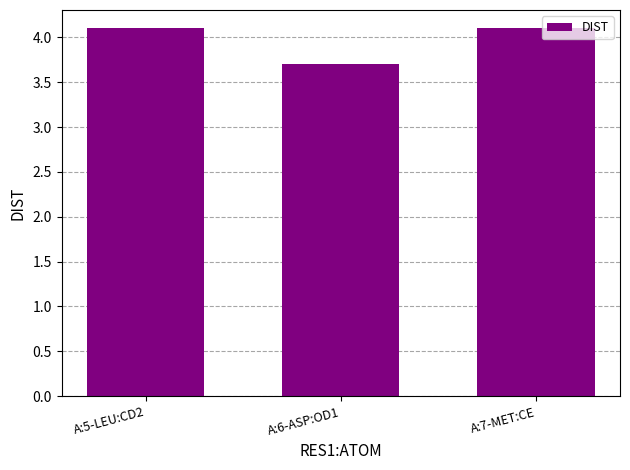

At which label is the value closest to 3?

A:6-ASP:OD1